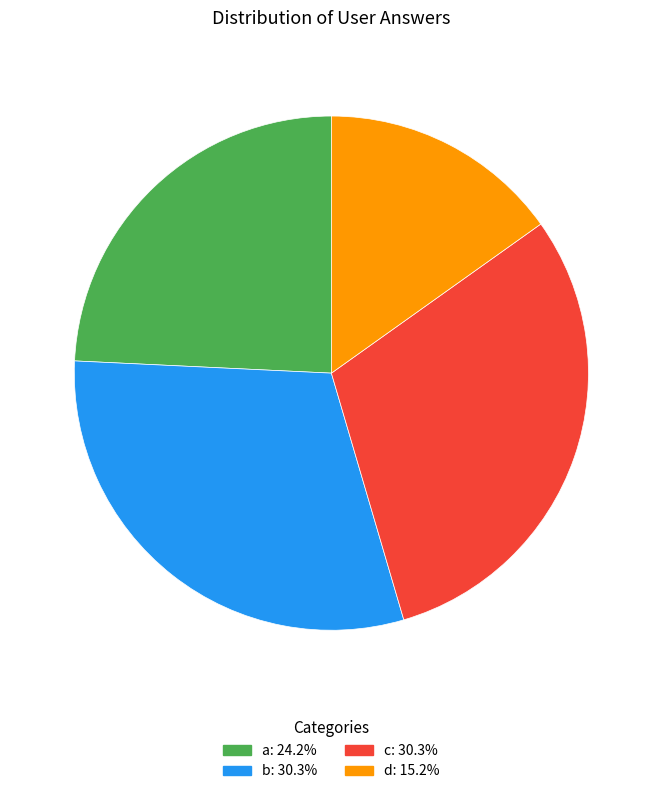

Is it true that c is 44% of the pie?

False